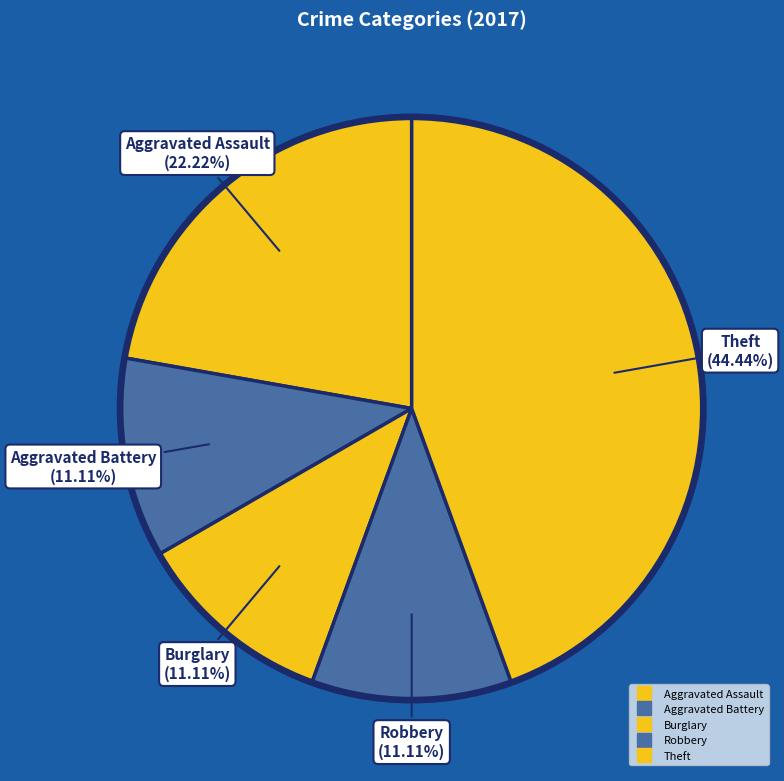

Count the number of slices in the pie.

5